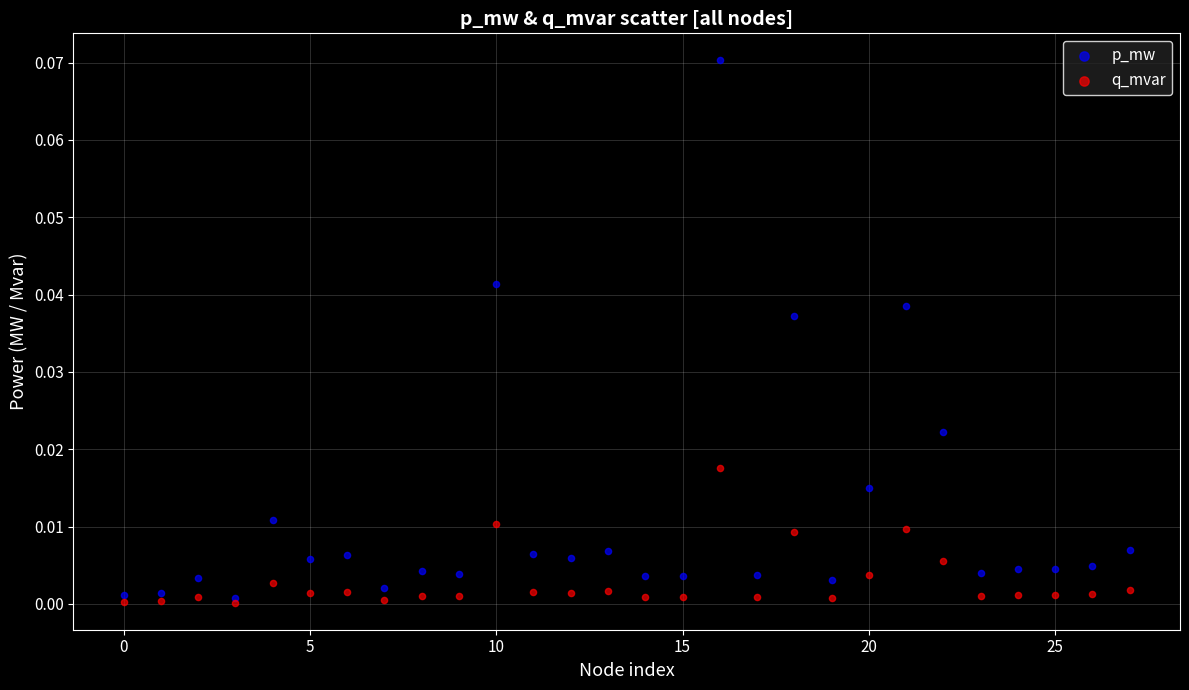

Which series reaches the maximum Y coordinate?

p_mw